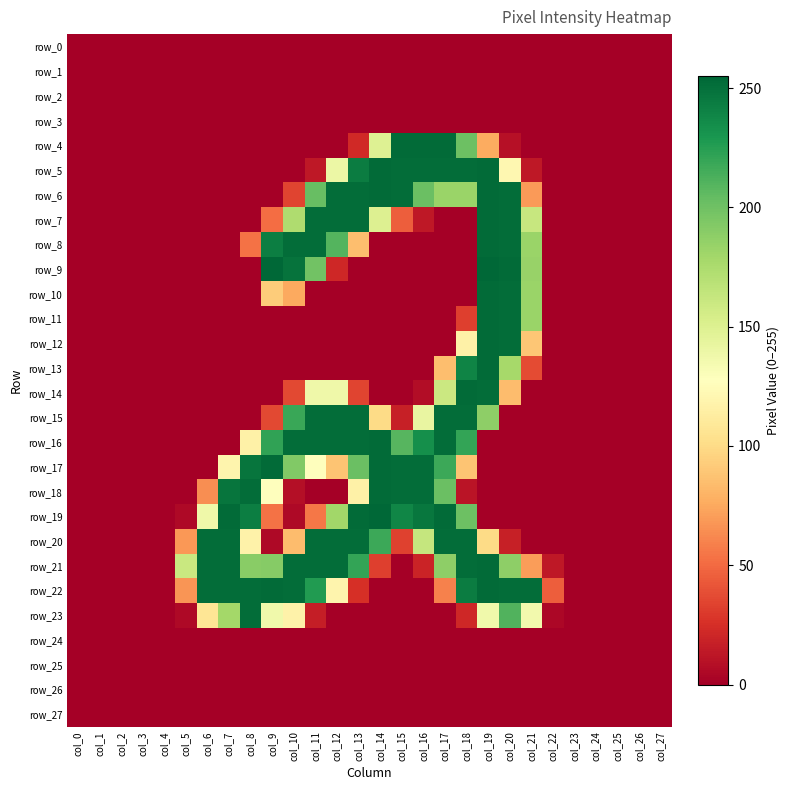

List the series in order of their peak value, lowest first.

row_0, row_1, row_2, row_3, row_24, row_25, row_26, row_27, row_15, row_20, row_23, row_4, row_5, row_6, row_7, row_8, row_10, row_11, row_12, row_13, row_14, row_16, row_17, row_18, row_21, row_22, row_9, row_19